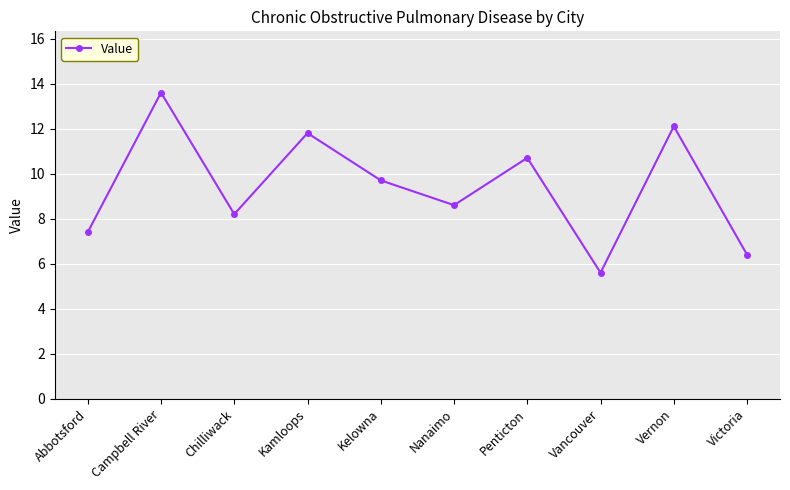

At which label does the data first exceed 9?

Campbell River